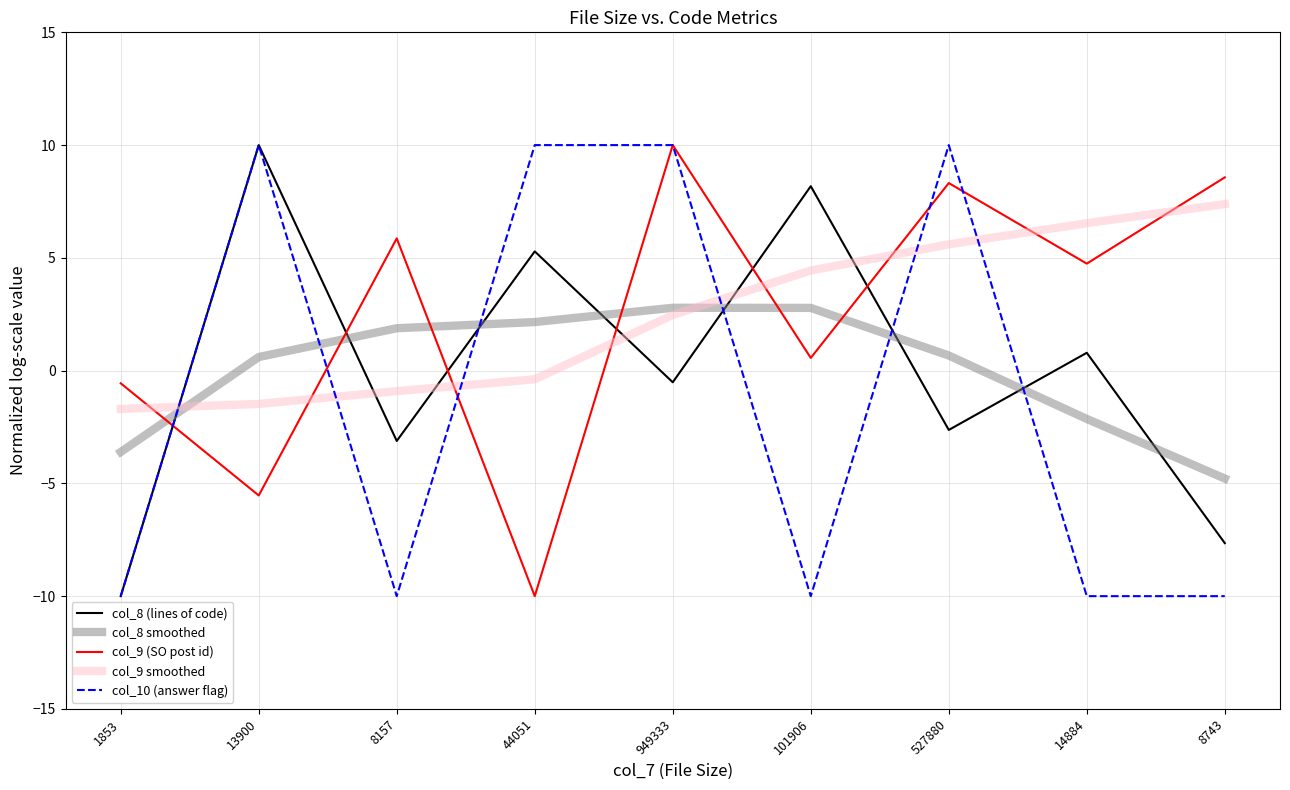

True or false: col_10 (answer flag) and col_9 (SO post id) intersect in this chart.

True